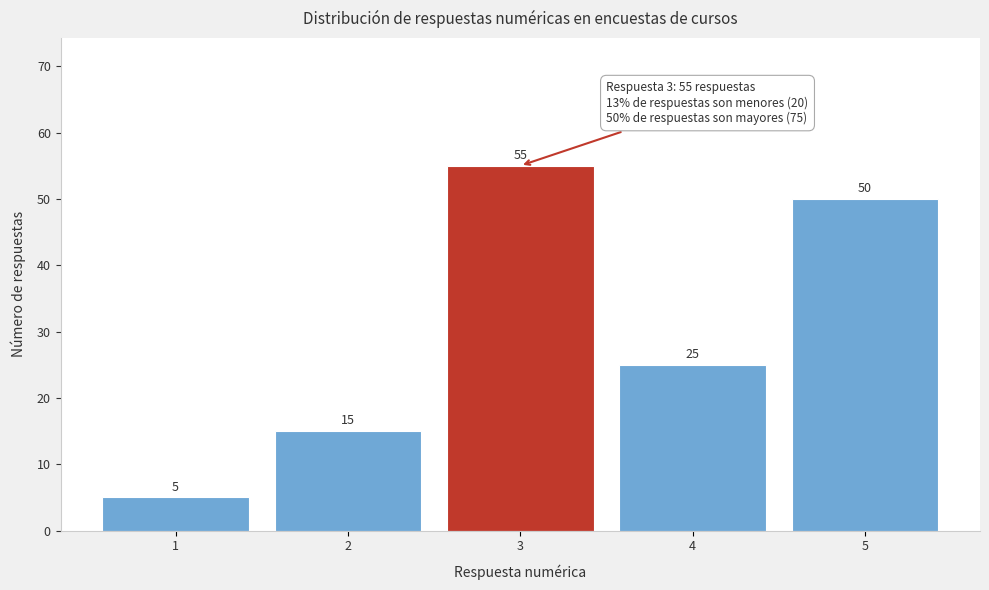

Reading left to right, extract all data points from this chart.

1=5	2=15	3=55	4=25	5=50